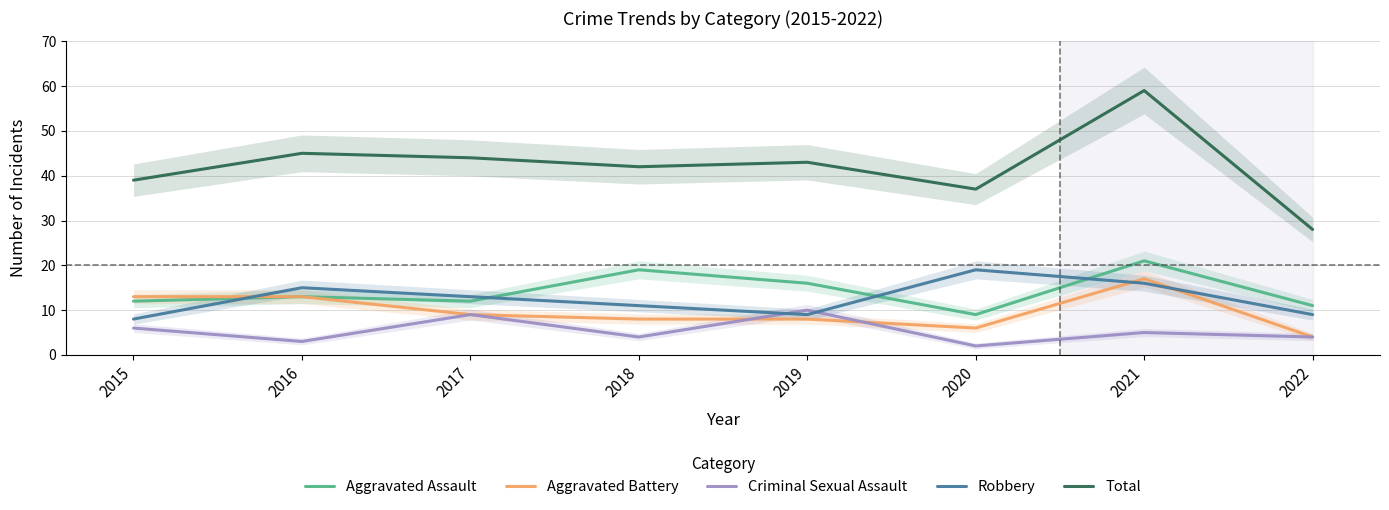

Which series has the largest total across all categories?

Total